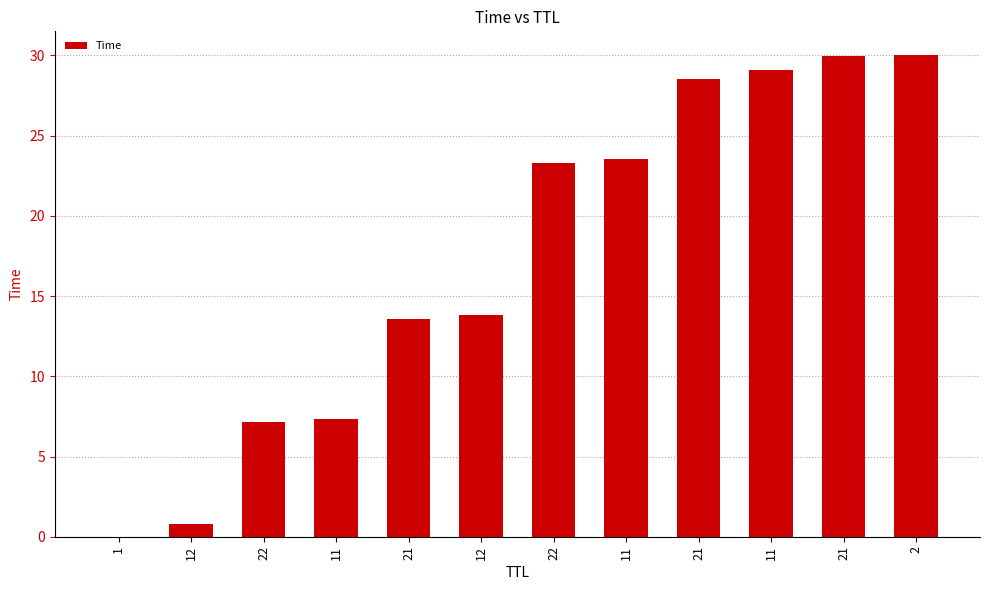

Are the bars horizontal?

No